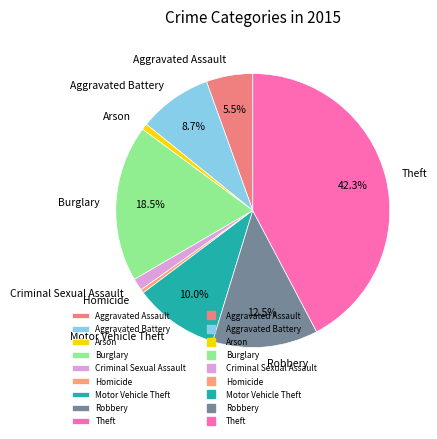

What percentage do Aggravated Battery and Theft together represent?

51.0%